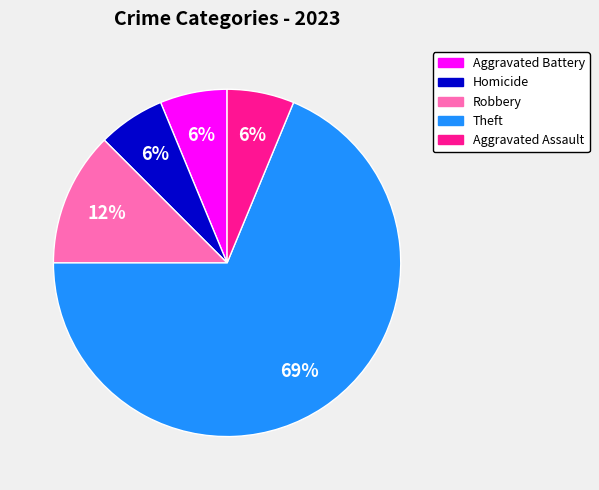

What is the largest slice in the pie chart?

Theft